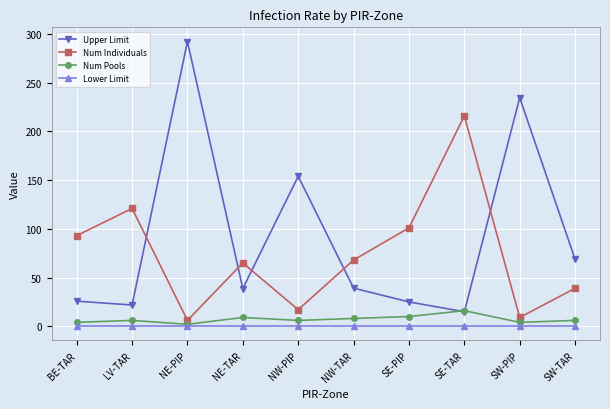

True or false: Num Pools and Num Individuals intersect in this chart.

False